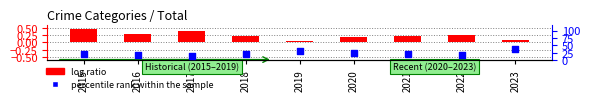

Which series has the largest Y range (max minus min)?

log ratio